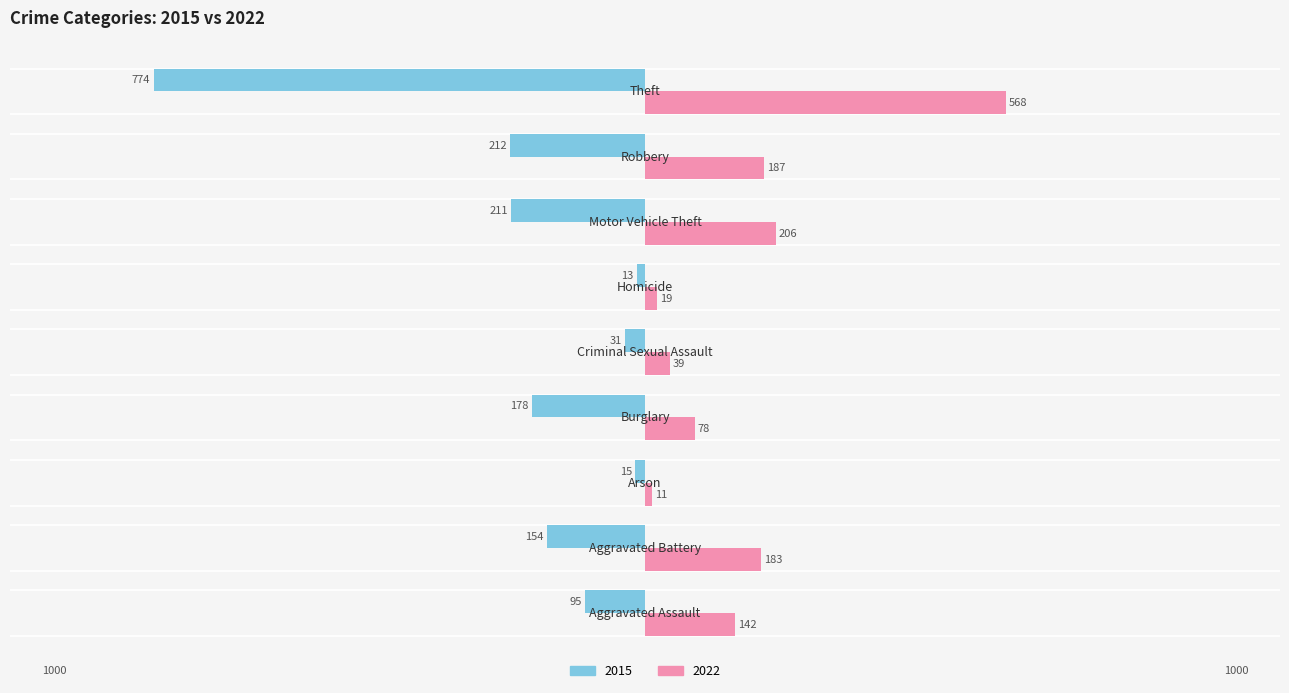

Which series has the largest range (max minus min)?

2015